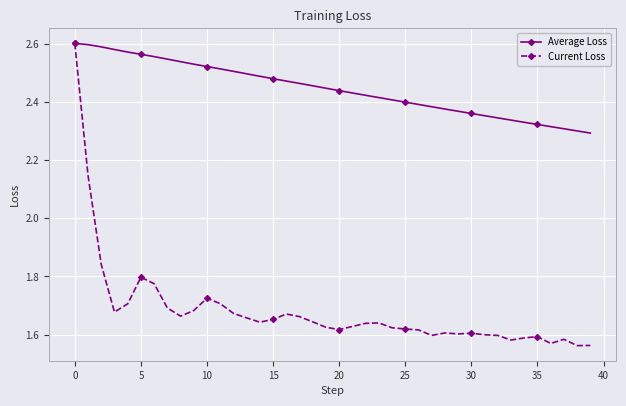

List the series in order of their overall mean, highest first.

Average Loss, Current Loss